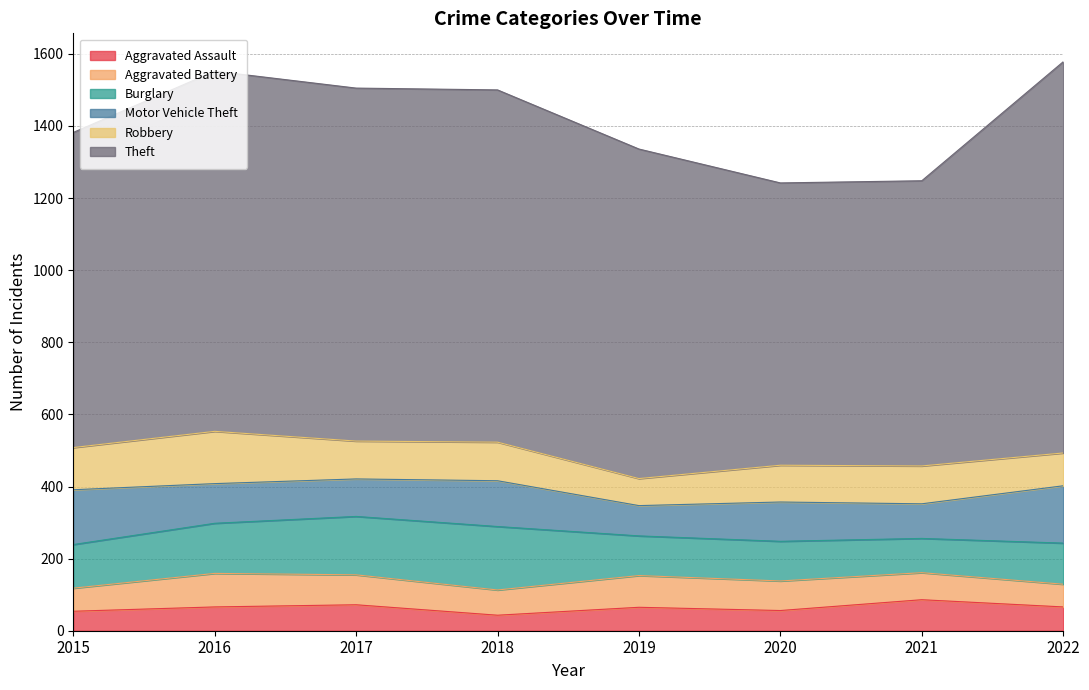

Does the chart have visible grid lines?

Yes